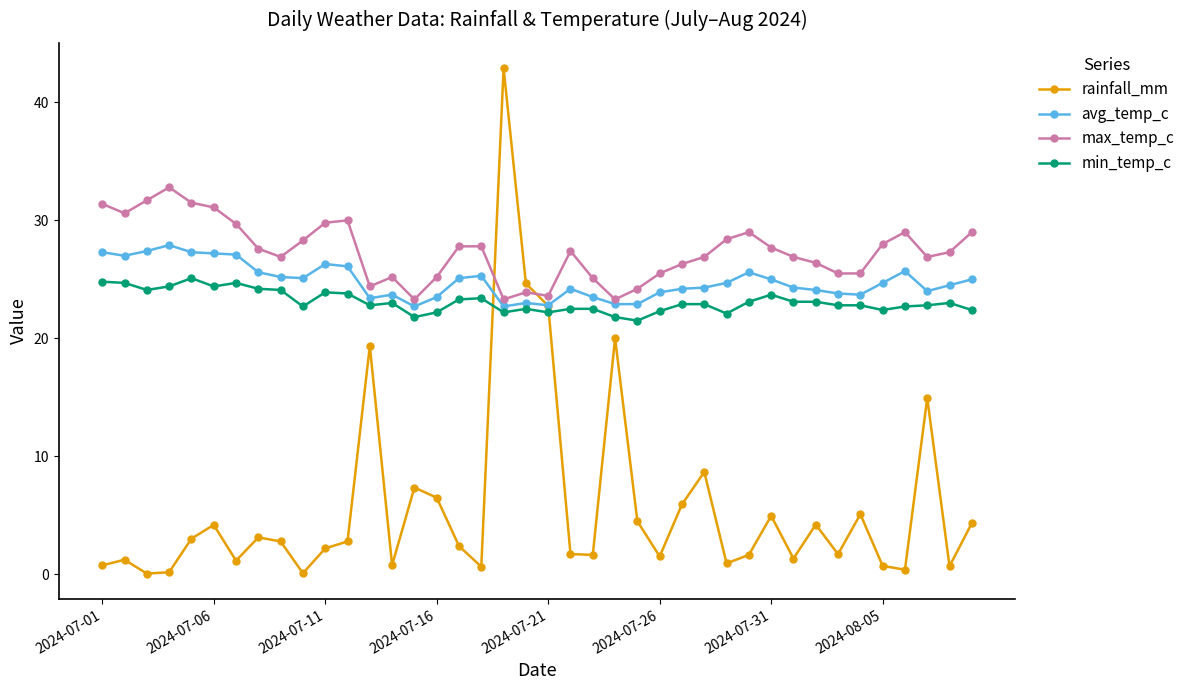

How many categories are shown in the chart?

40